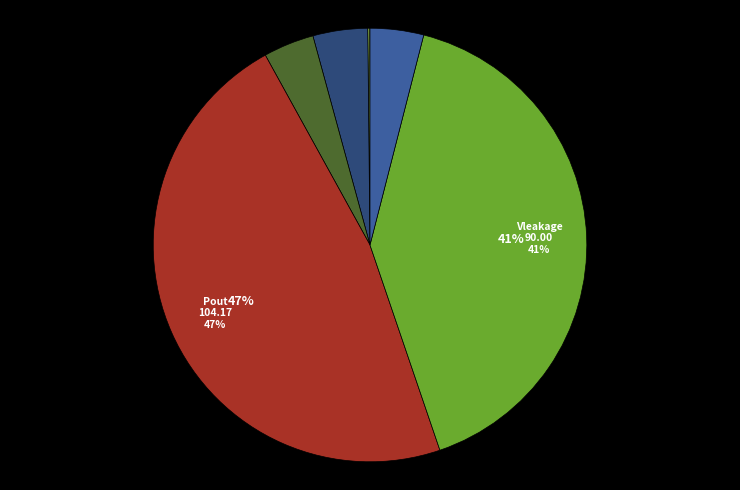

How many slices are in this pie chart?

7